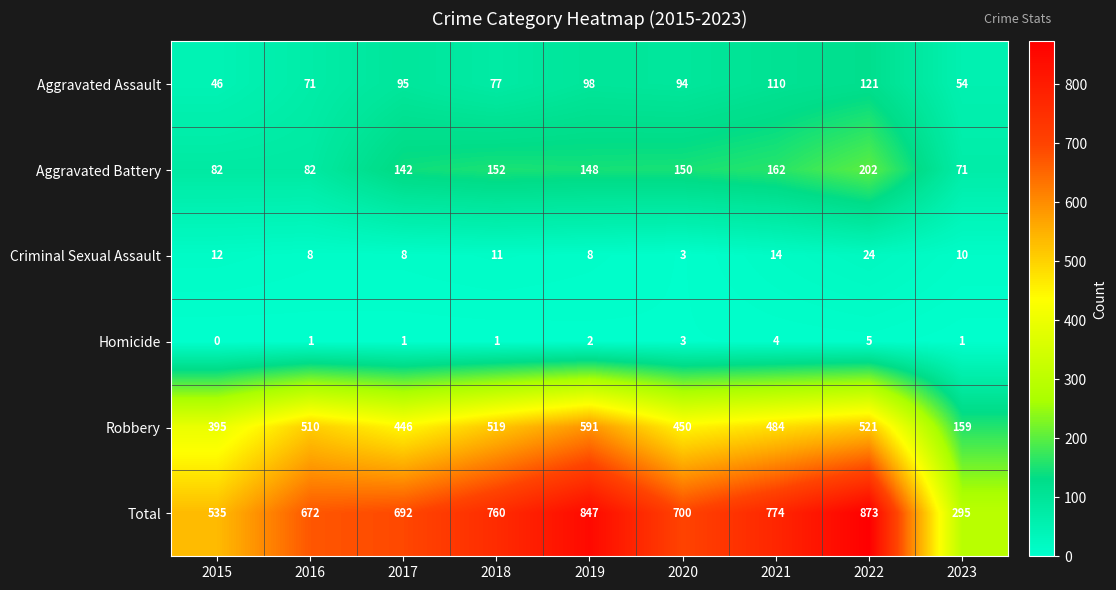

What is the difference between the highest and lowest values at 2021?

770